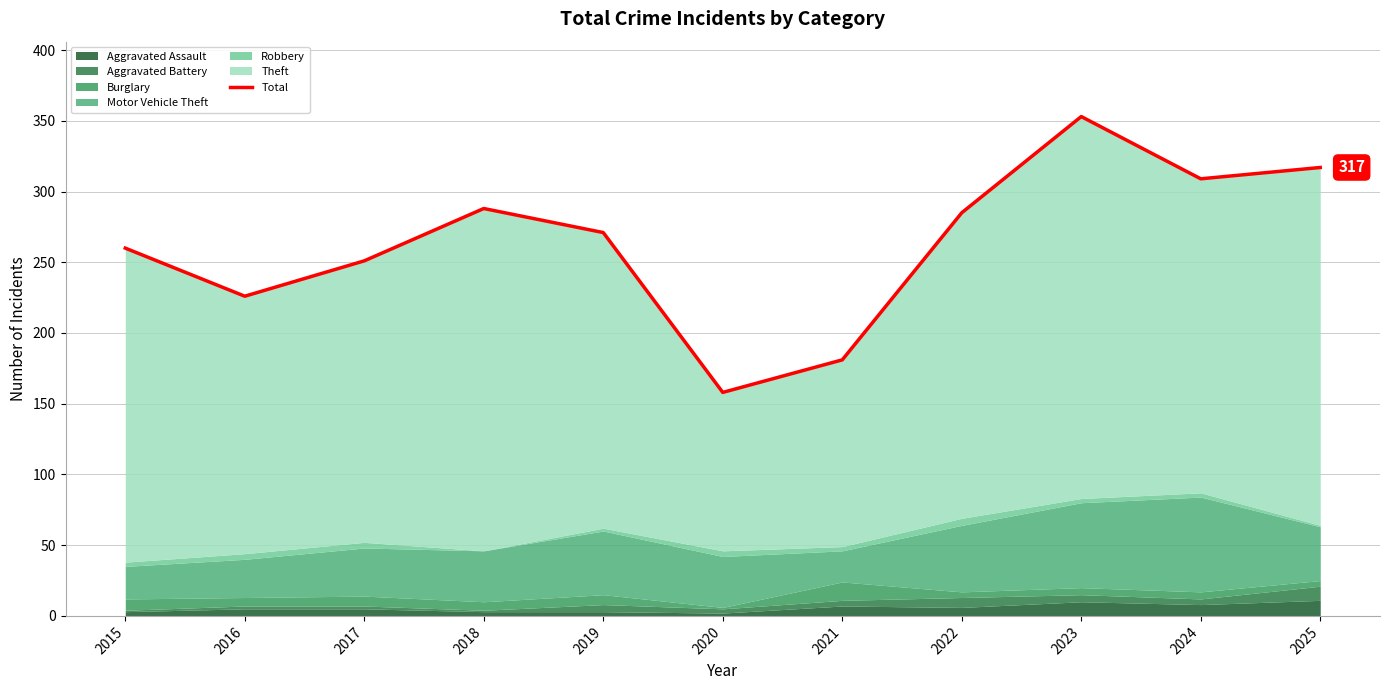

What is the difference between the maximum and minimum values?

195